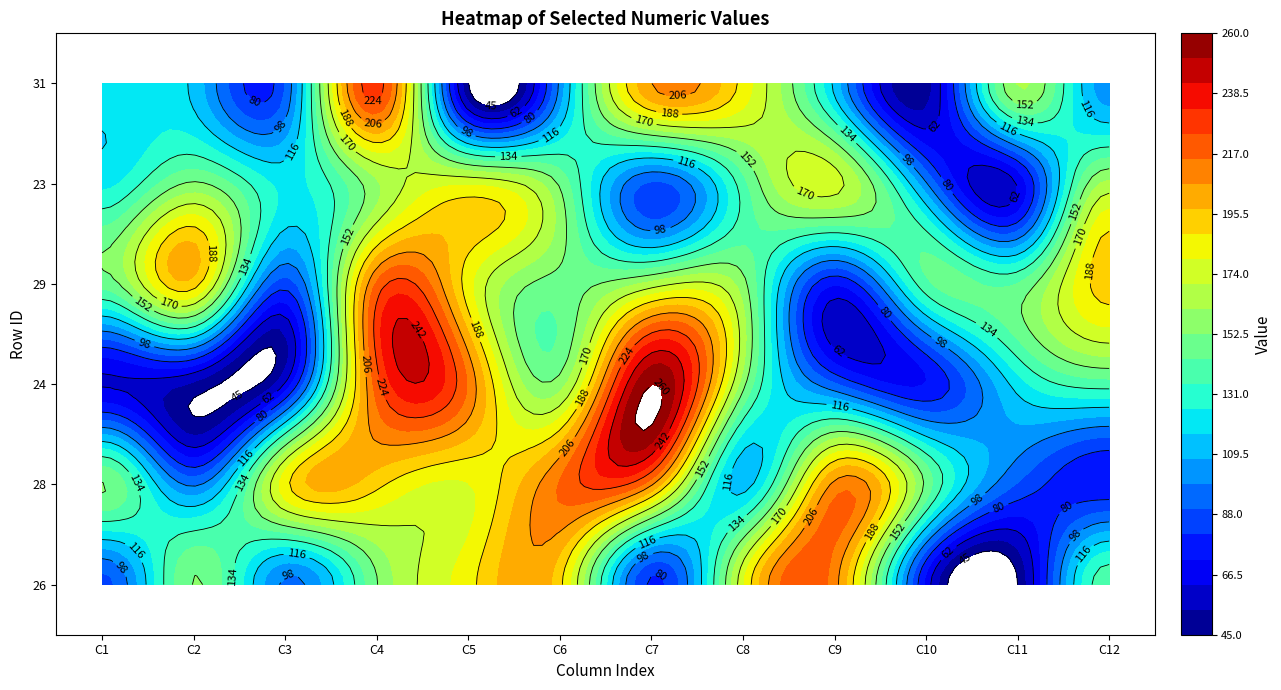

Which series has the largest total across all categories?

row28